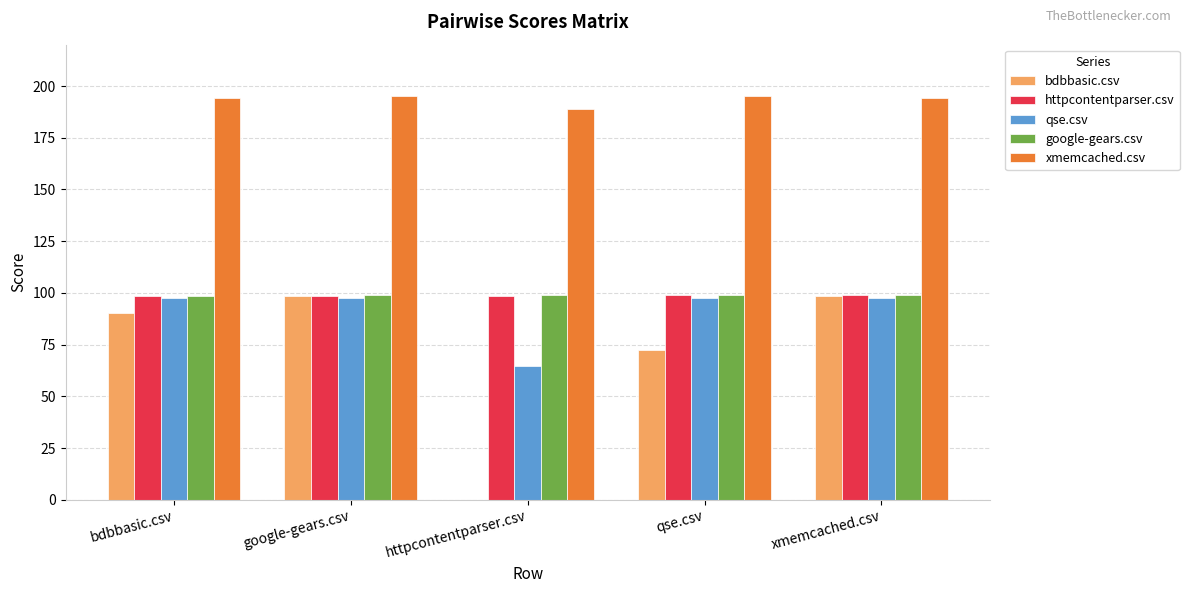

How many groups of bars are there?

5